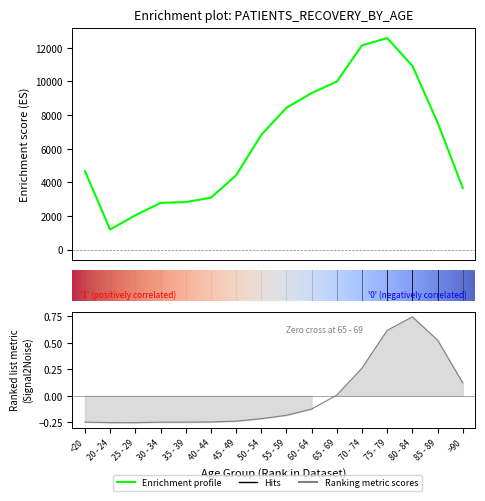

How many series are shown in this chart?

2